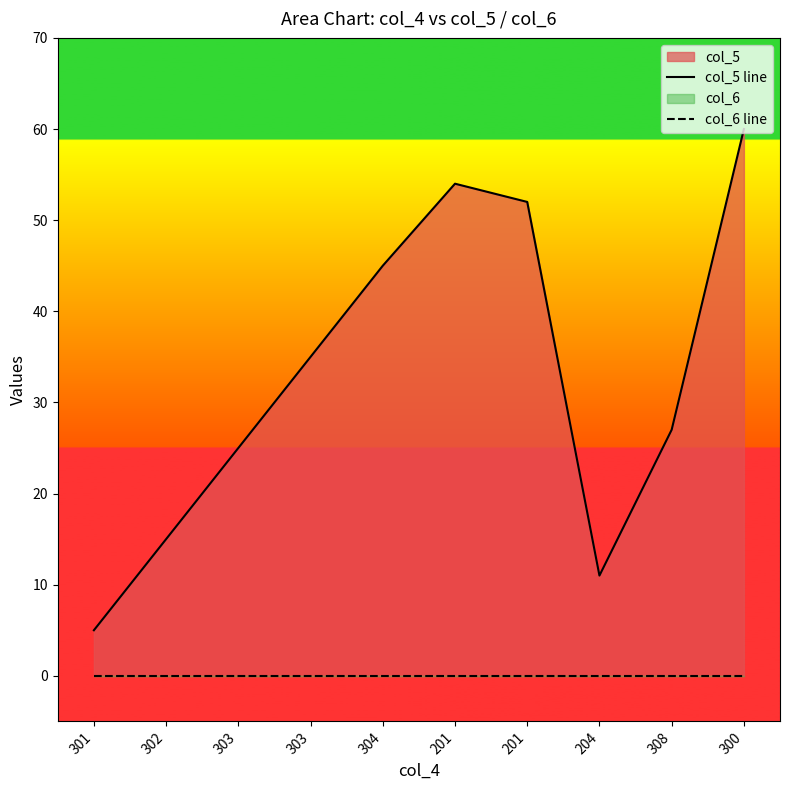

What is the sum of all col_5 line values?

329